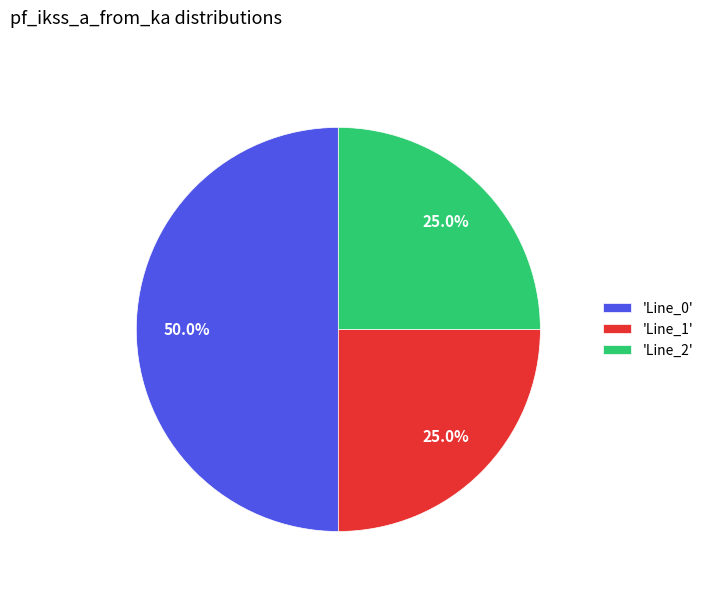

Combined, what portion of the pie is 'Line_2' and 'Line_0'?

75.0%